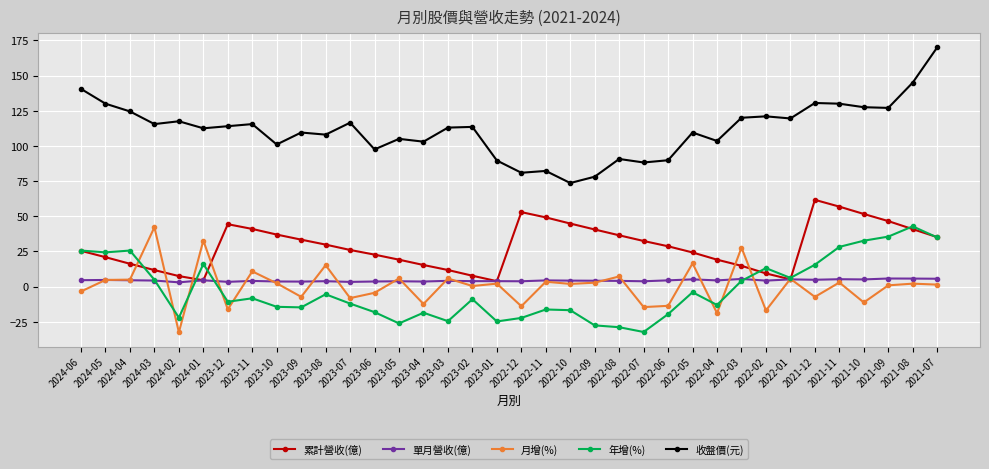

The value of 年增(%) at 2022-06 is -19.6. True or false?

True